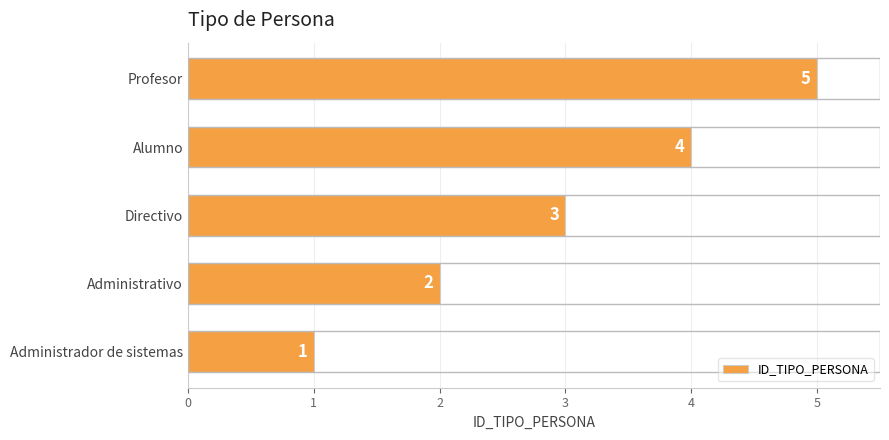

Is it true that the value at Profesor is 5?

True